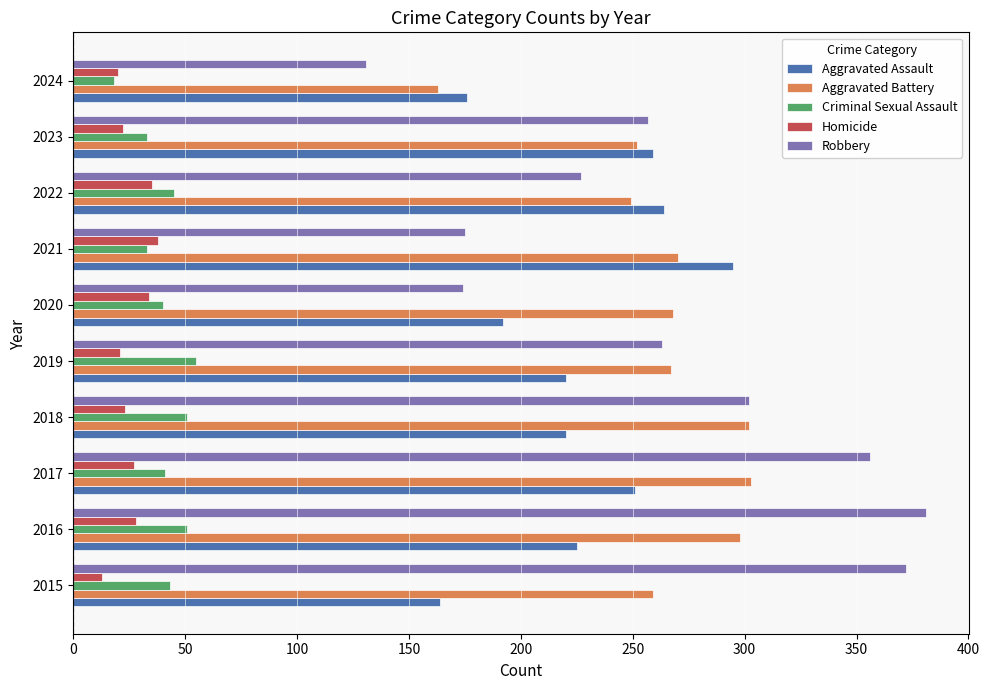

The value of Aggravated Assault at 2017 is 251. True or false?

True